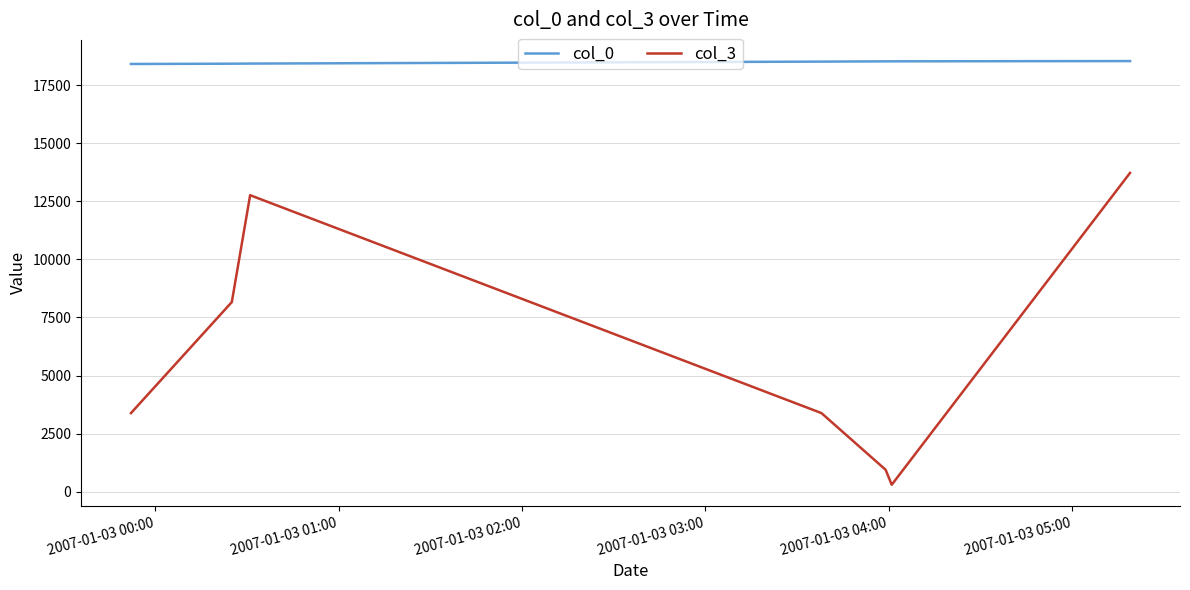

List the series in order of their overall mean, lowest first.

col_3, col_0